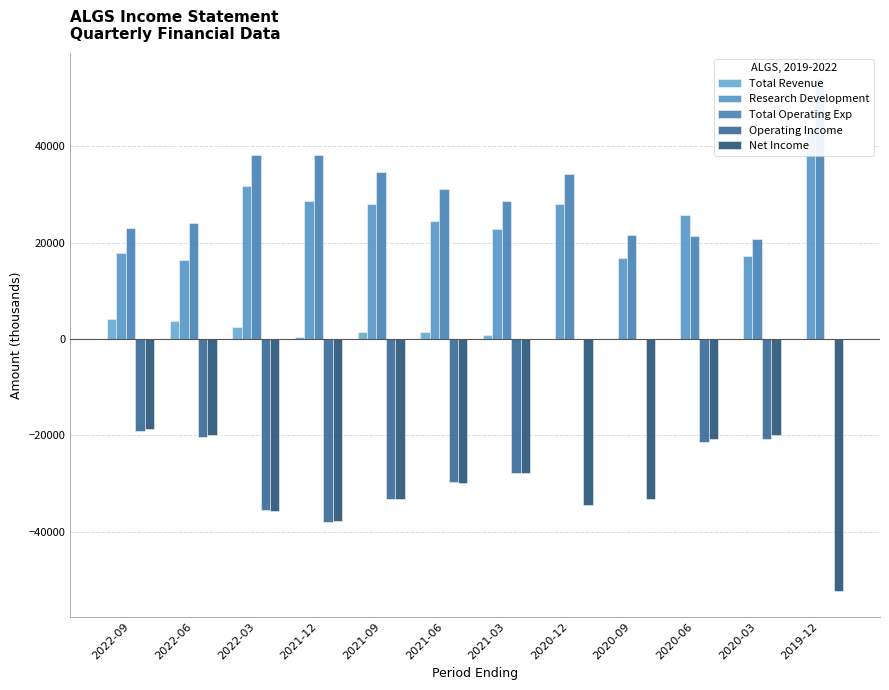

The value of Total Operating Exp at 2021-06 is 21168. True or false?

False